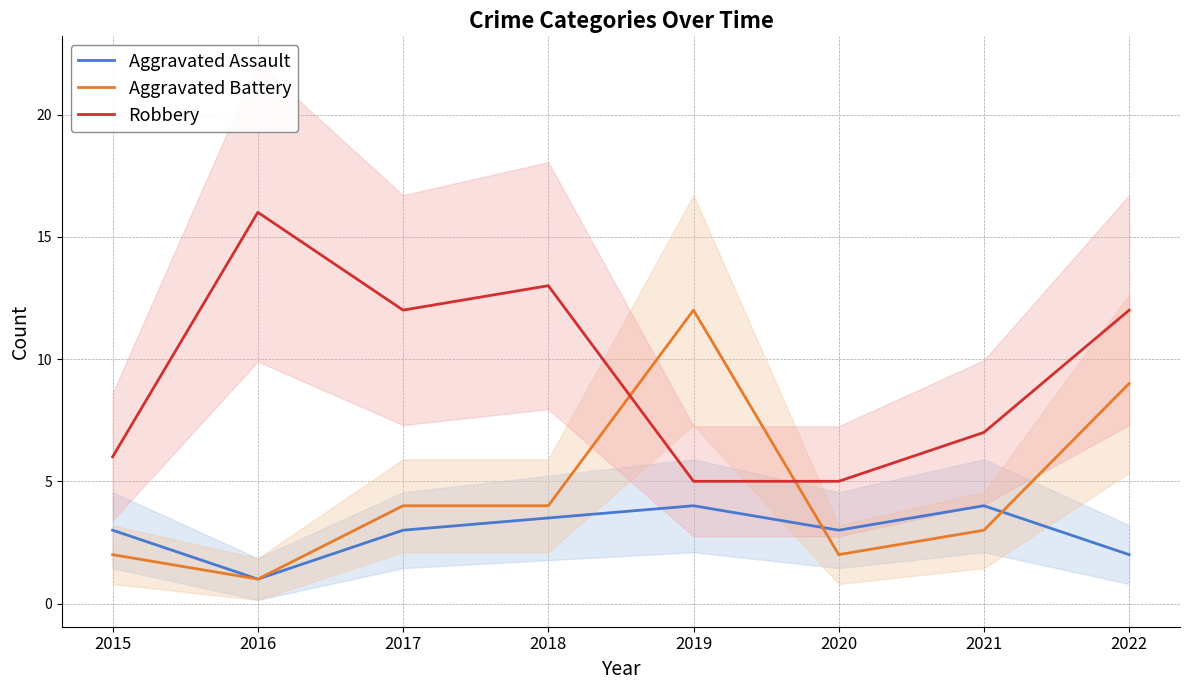

Is it true that Aggravated Assault equals 4.0 at 2019?

True